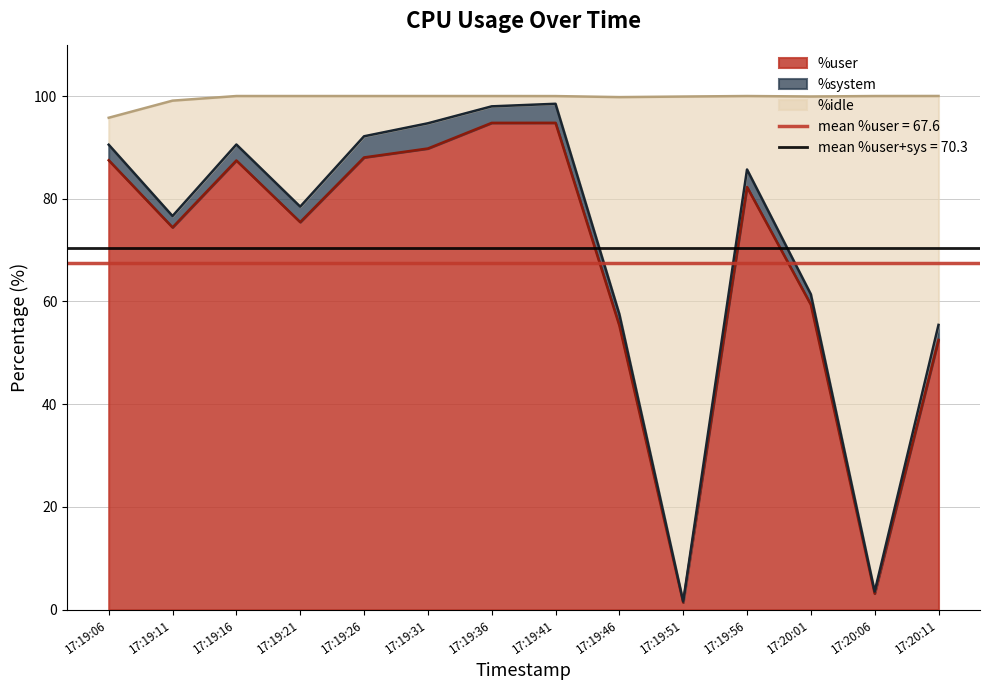

Where is the first local maximum for %idle?

17:19:16